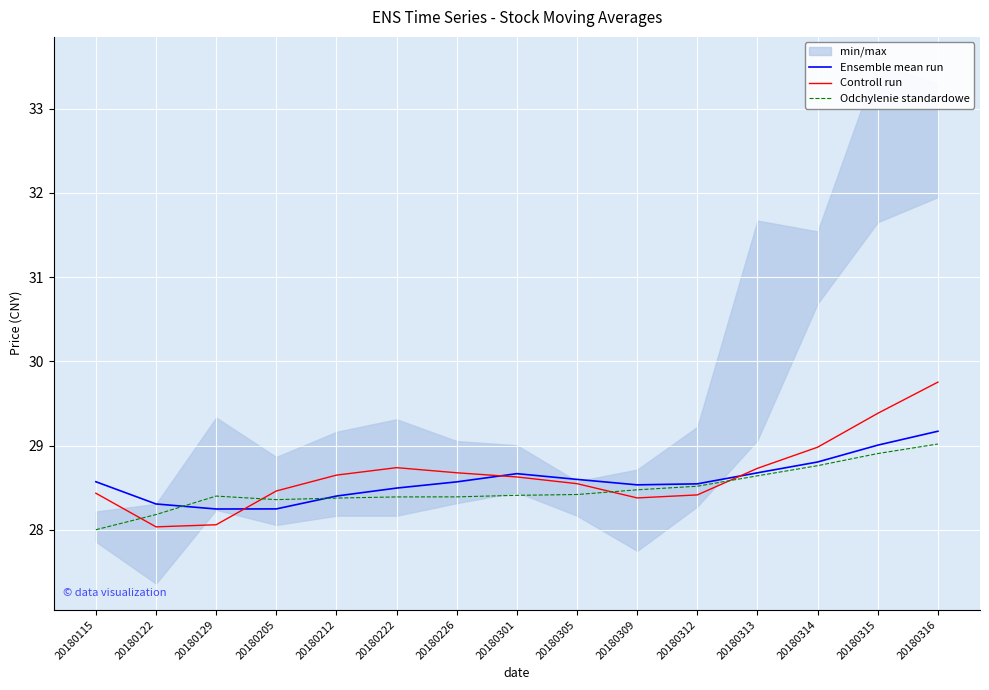

How many times do Ensemble mean run and Controll run cross each other?

3